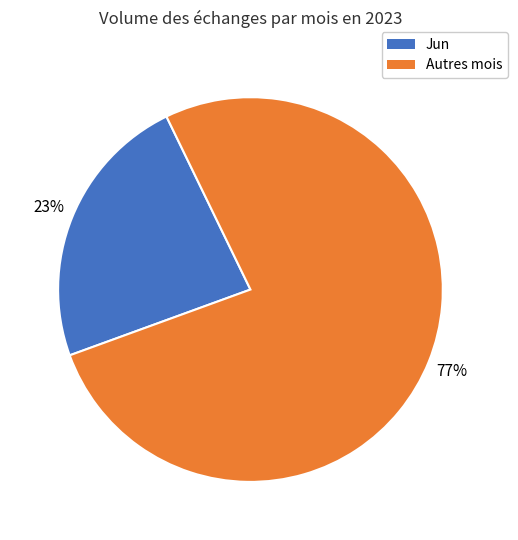

Is there any slice that represents more than half of the pie?

Yes